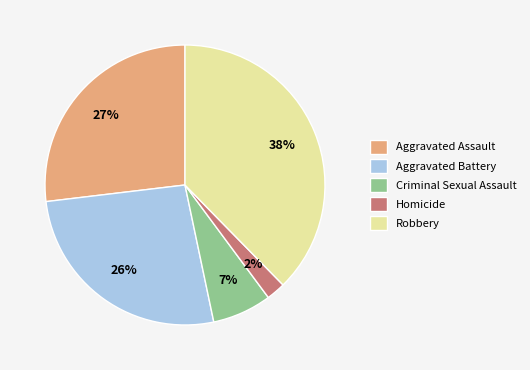

How many slices are in this pie chart?

5